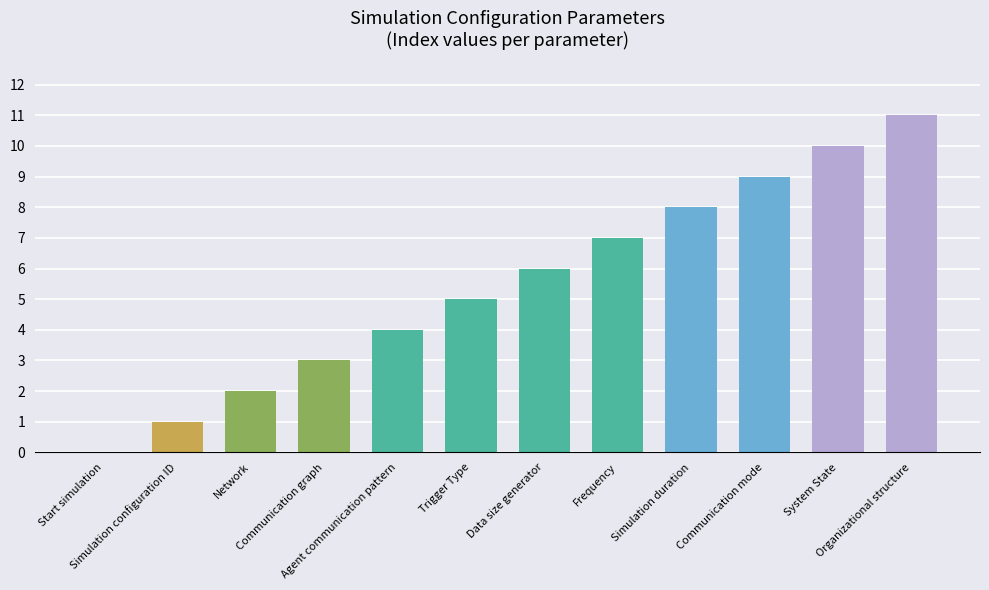

Count the number of data series in this chart.

1